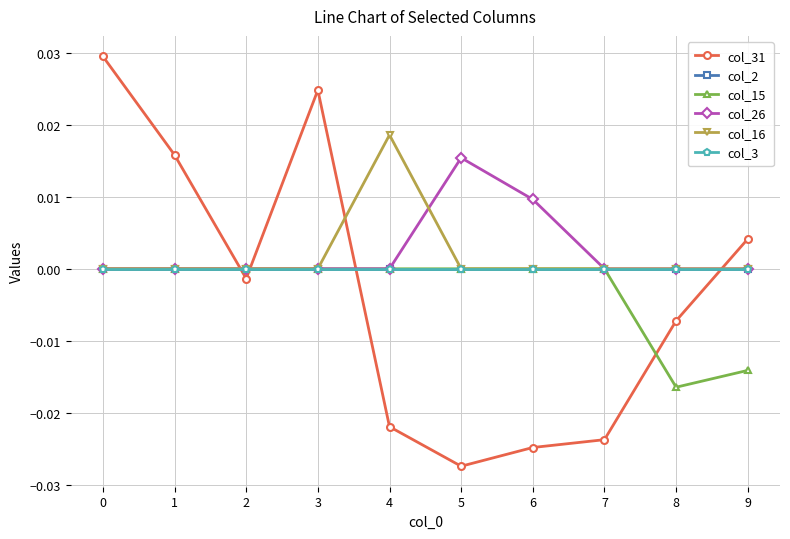

Is this an area chart (filled region under the line)?

No